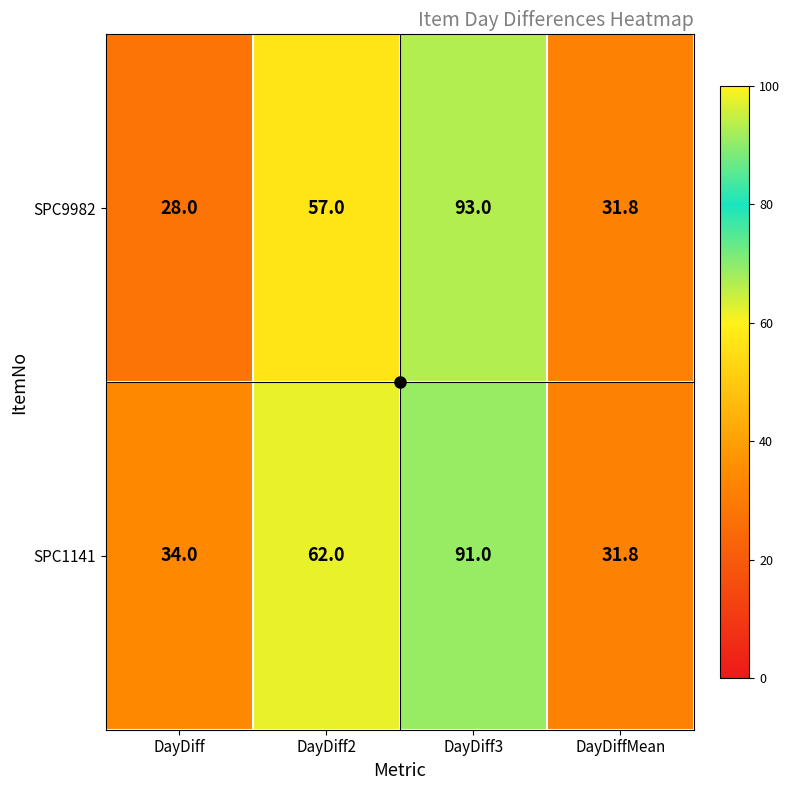

What is the sum of all SPC9982 values?

209.8